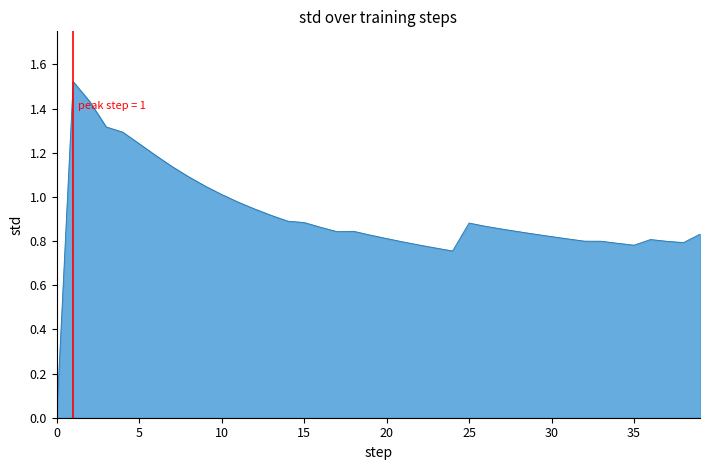

Which label corresponds to the largest value in the chart?

1